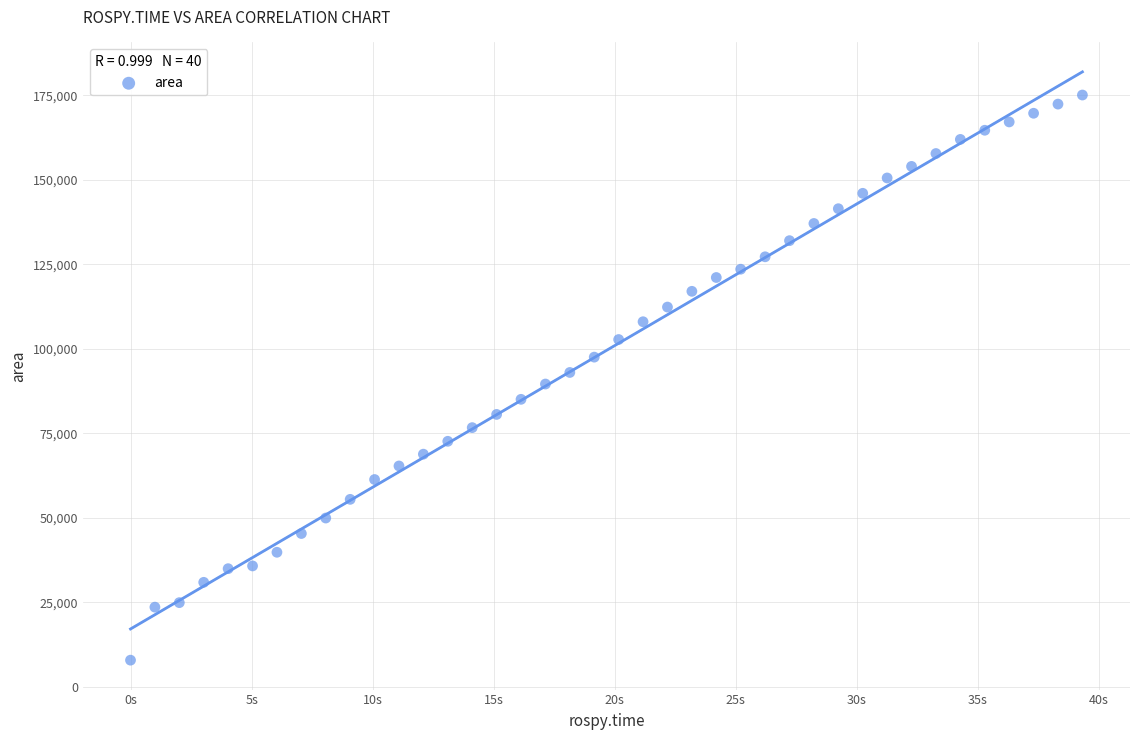

What is the range of Y values (max minus min)?

167222